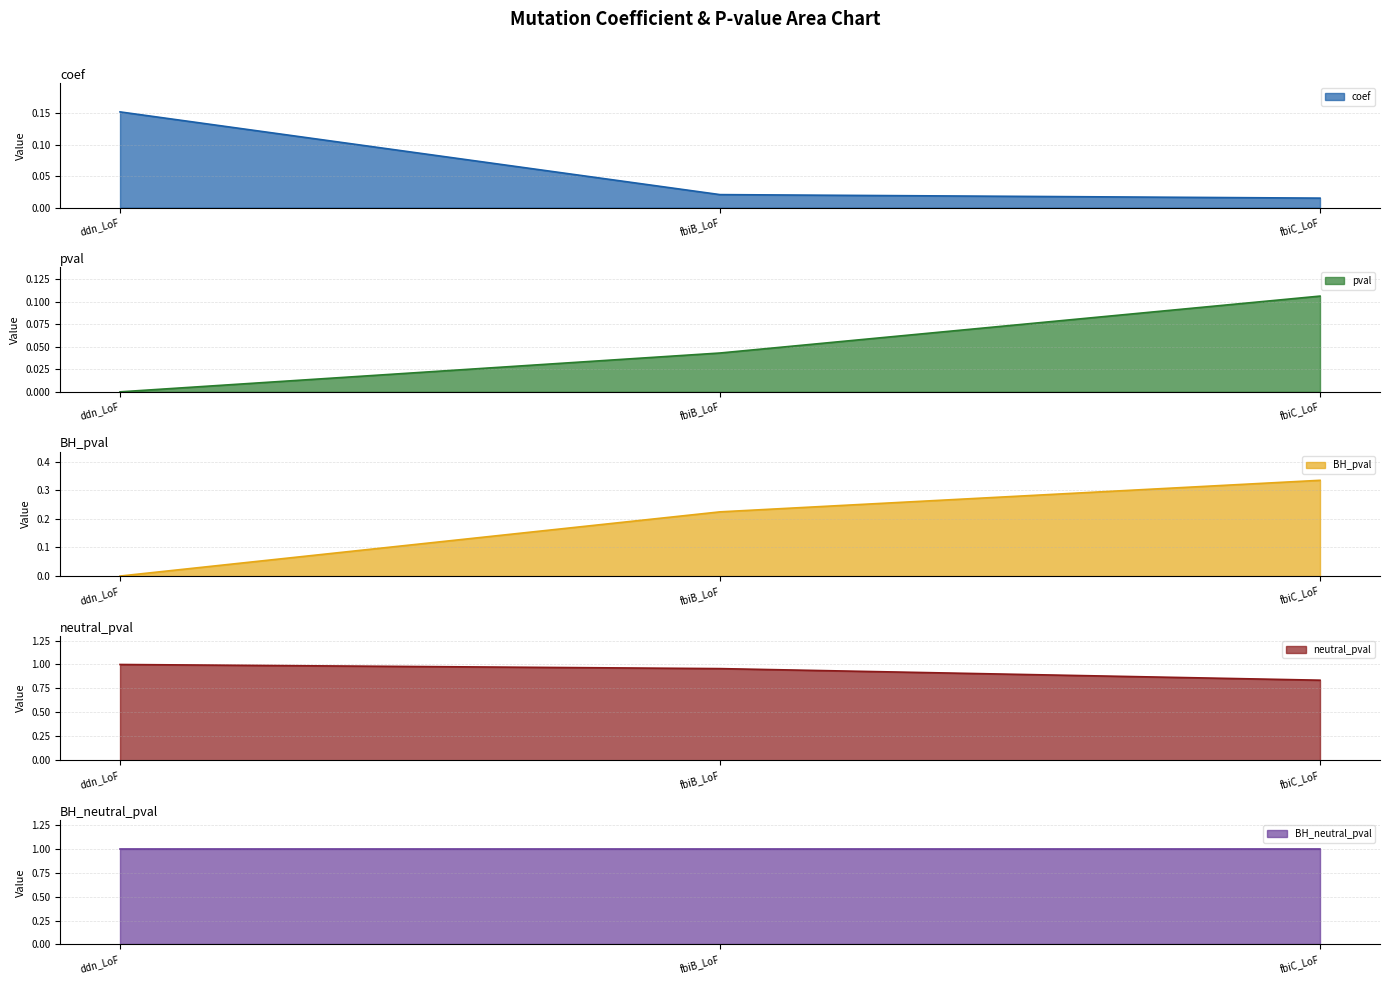

Reading left to right, transcribe all the data shown in this chart.

coef line: ddn_LoF=0.2	fbiB_LoF=0.0	fbiC_LoF=0.0
pval line: ddn_LoF=0.0	fbiB_LoF=0.0	fbiC_LoF=0.1
BH_pval line: ddn_LoF=0.0	fbiB_LoF=0.2	fbiC_LoF=0.3
neutral_pval line: ddn_LoF=1.0	fbiB_LoF=1.0	fbiC_LoF=0.8
BH_neutral_pval line: ddn_LoF=1.0	fbiB_LoF=1.0	fbiC_LoF=1.0